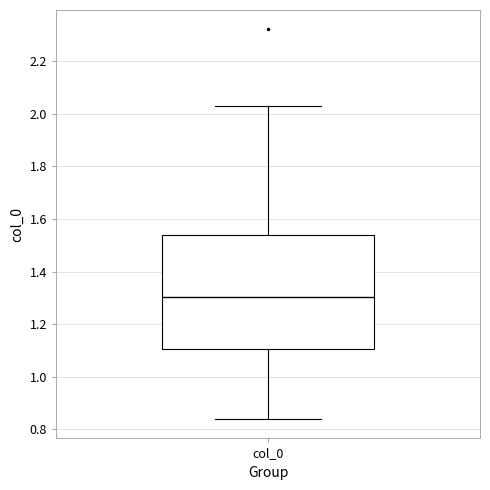

Transcribe this box plot: give where the median line is, the range the box spans, and where the two whiskers end, as read against the y-axis. The values are not printed on the chart, so give them approximately, as read against the axis.

median 1.30, box 1.10 to 1.54, whiskers 0.84 to 2.02